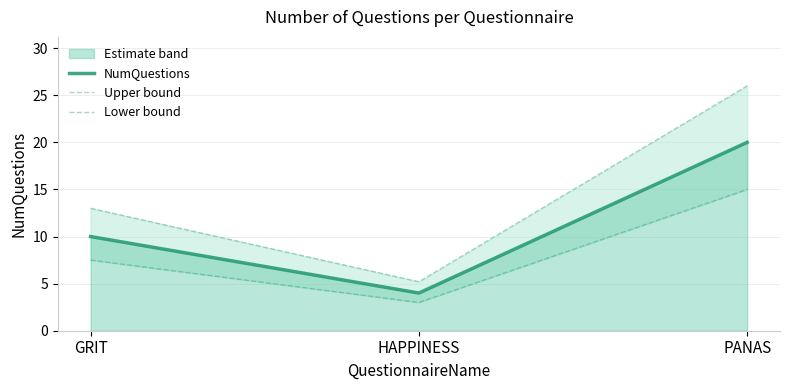

The Lower bound series shows 3.0 at HAPPINESS. True or false?

True